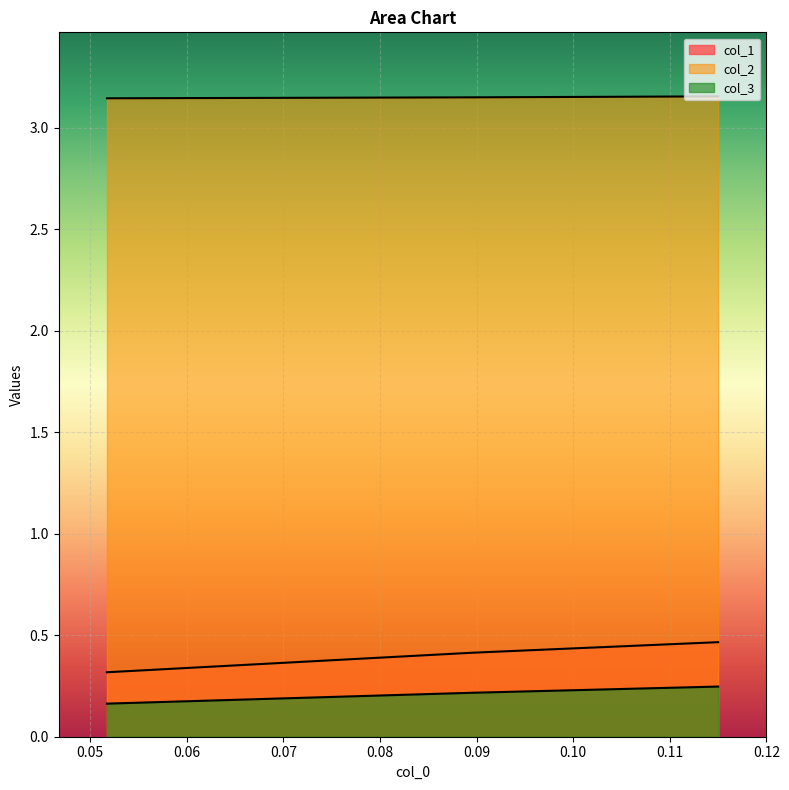

How many series are shown in this chart?

3